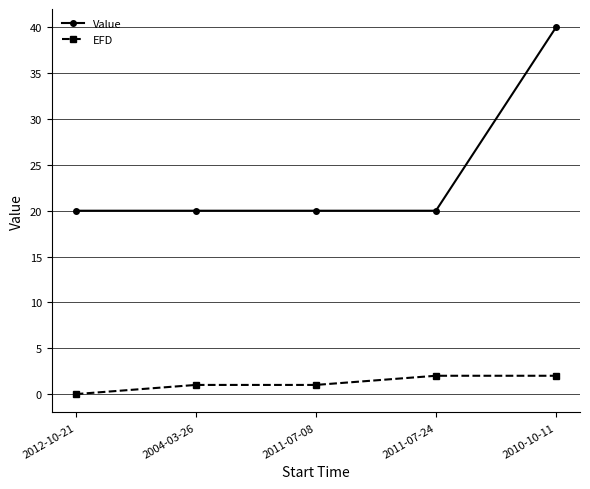

What is the spread (max minus min) of values at 2004-03-26?

19.0